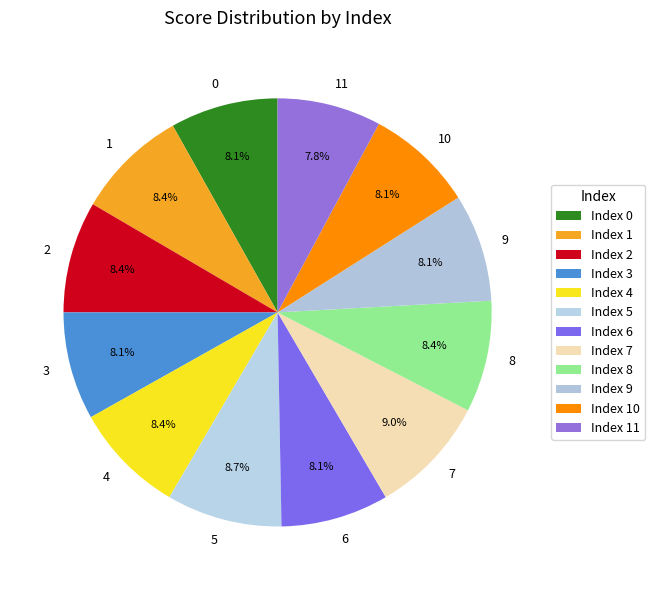

Does any single category account for the majority?

No